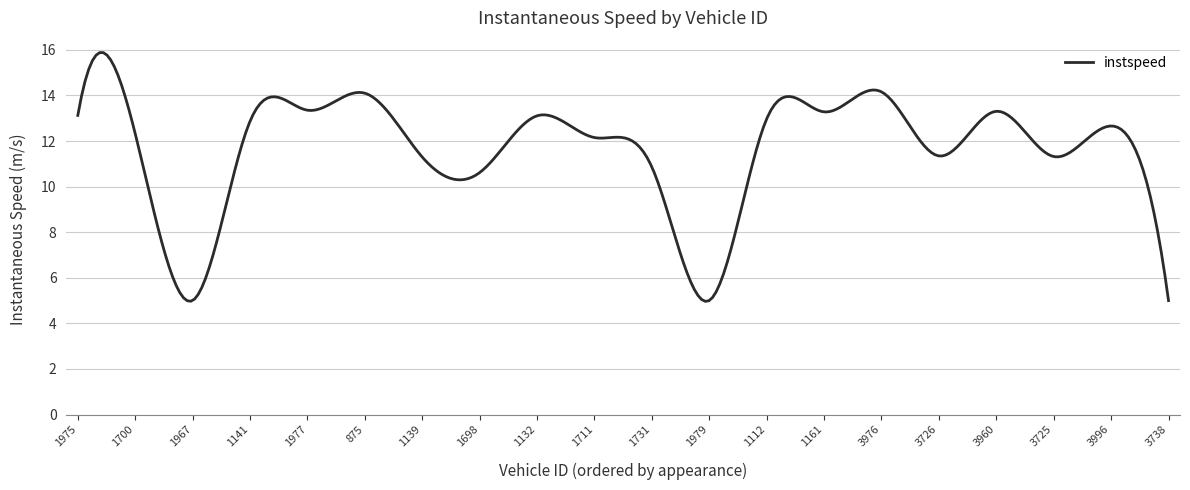

What is the difference between the maximum and minimum values?

10.9